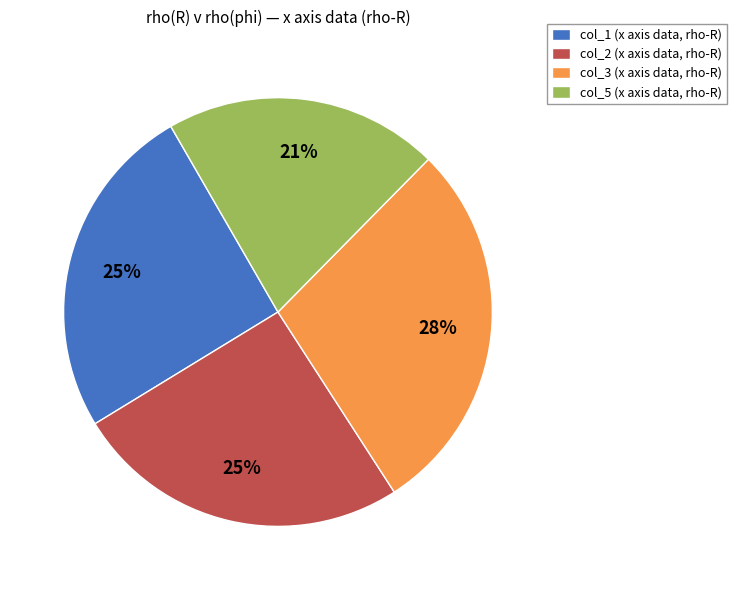

Does col_5 (x axis data, rho-R) represent more than half of the total?

No